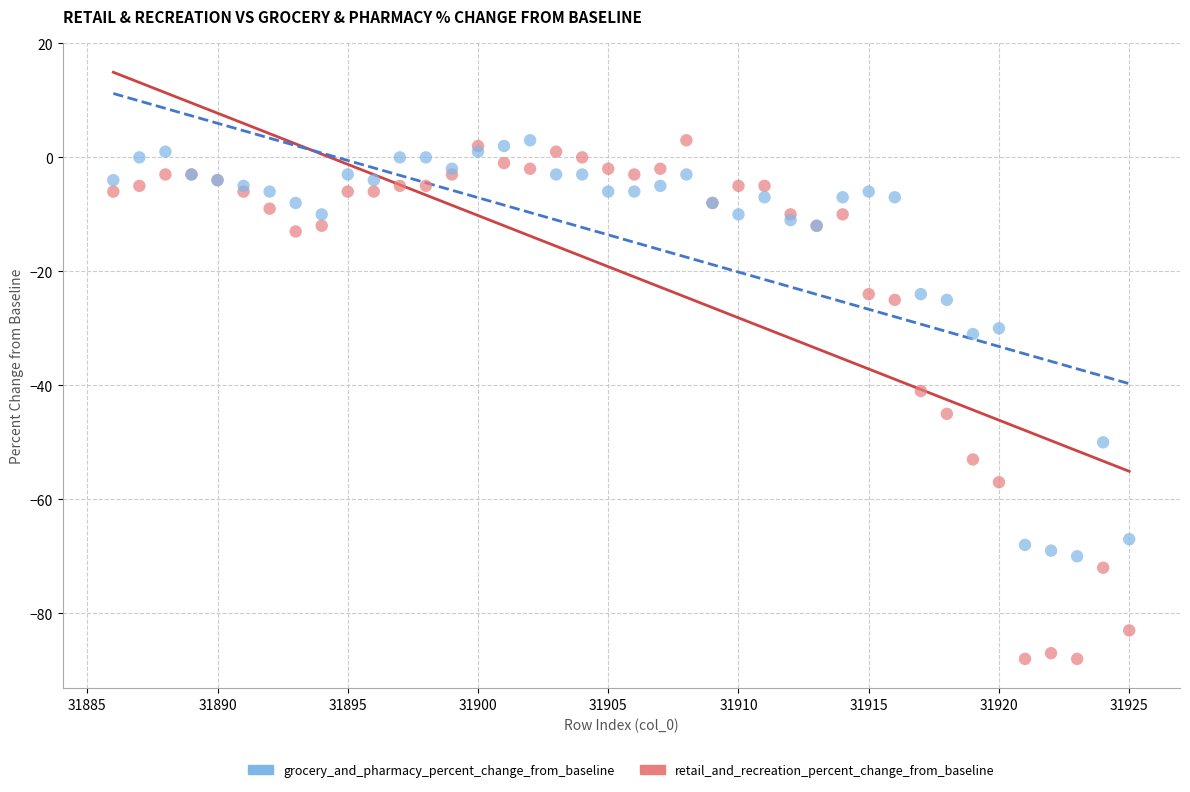

Which series has the largest Y range (max minus min)?

retail_and_recreation_percent_change_from_baseline